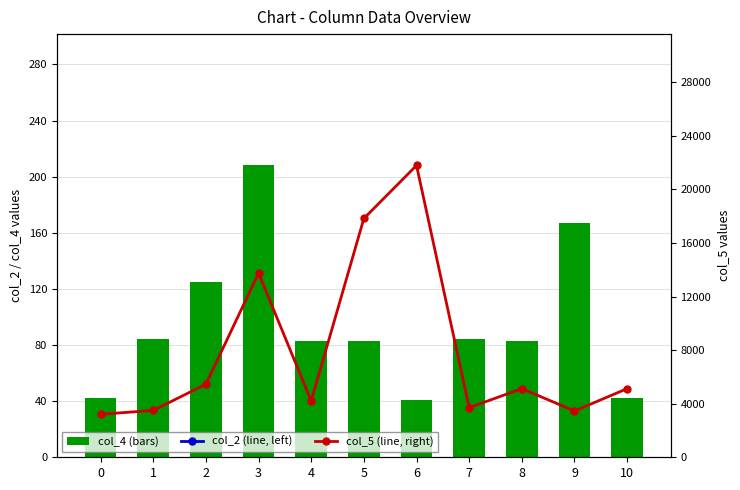

The col_5 (line, right) series shows 4684 at 0. True or false?

False